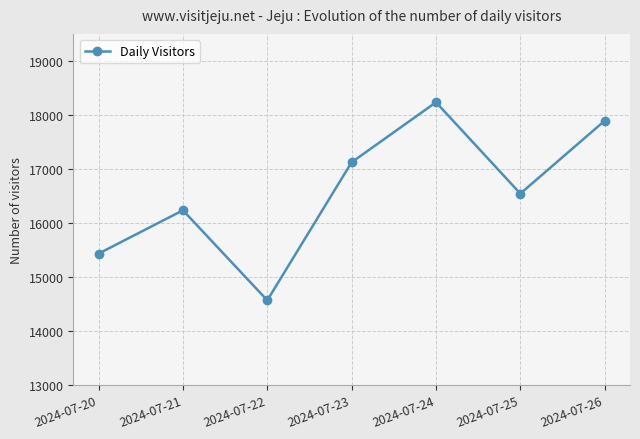

How many points are lower than both their immediate neighbors (excluding endpoints)?

2